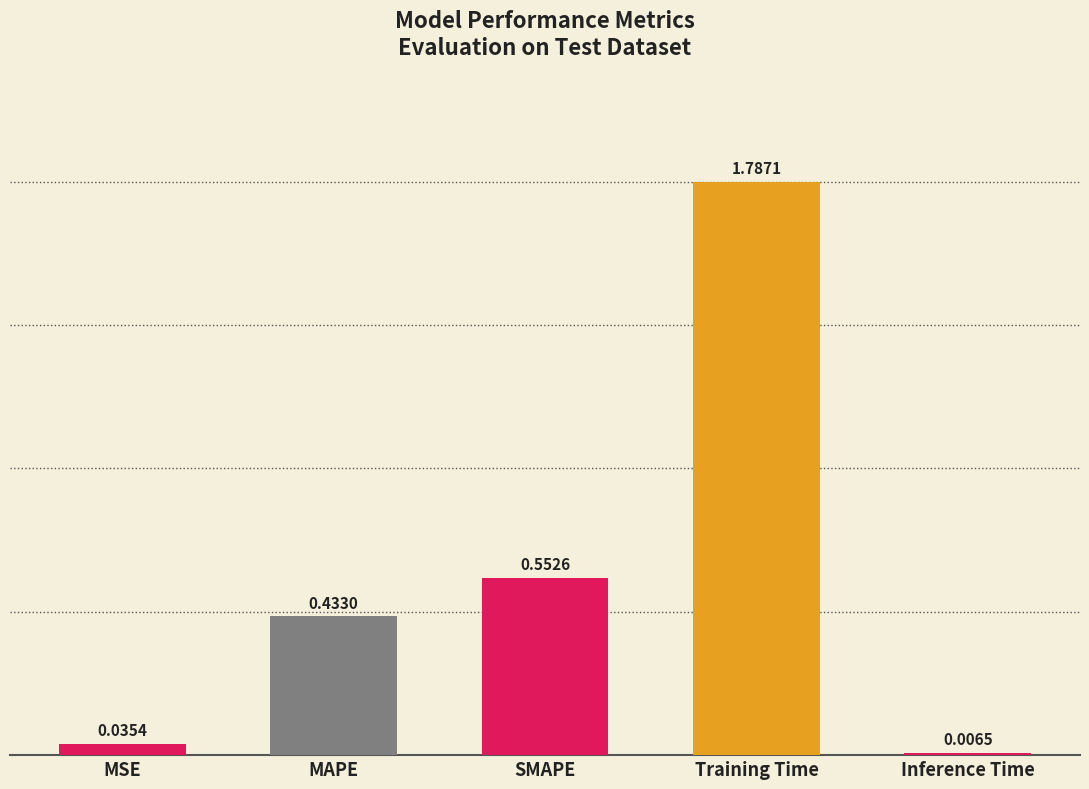

Where is the data nearest to the value 0?

Inference Time